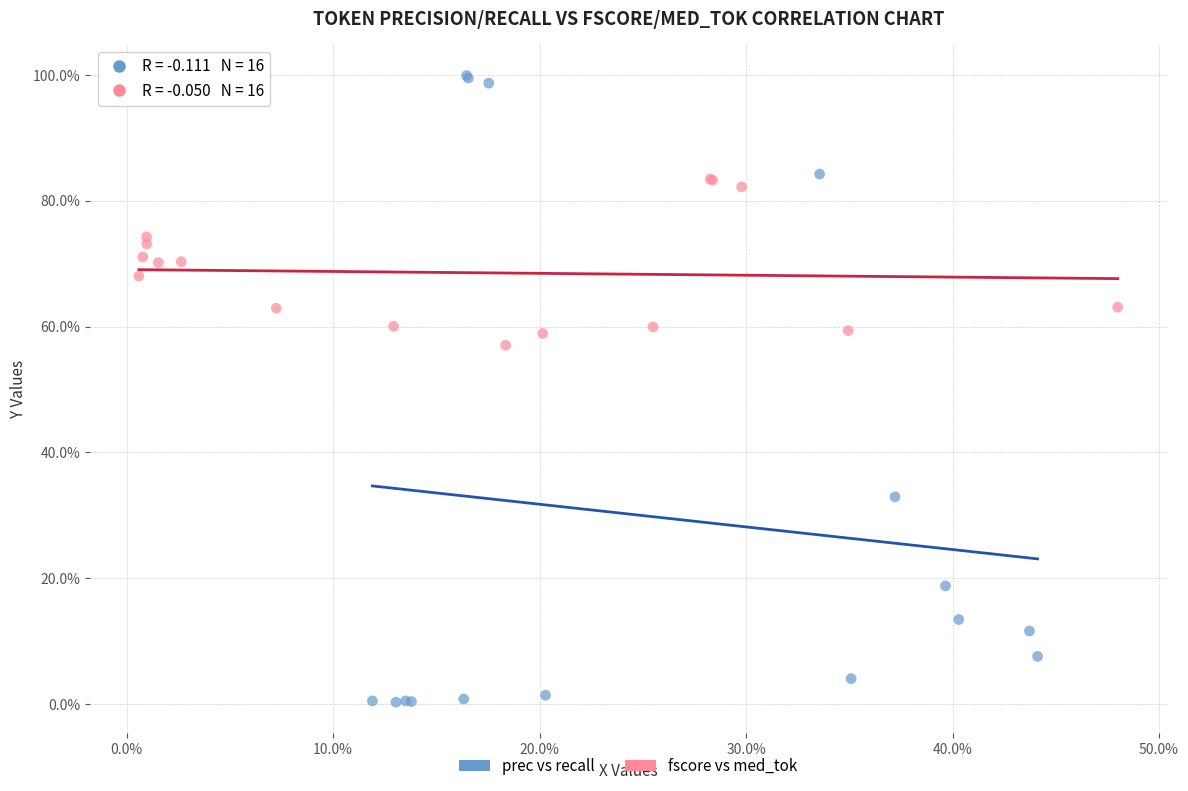

What are all the series names shown in the legend?

prec vs recall, fscore vs med_tok